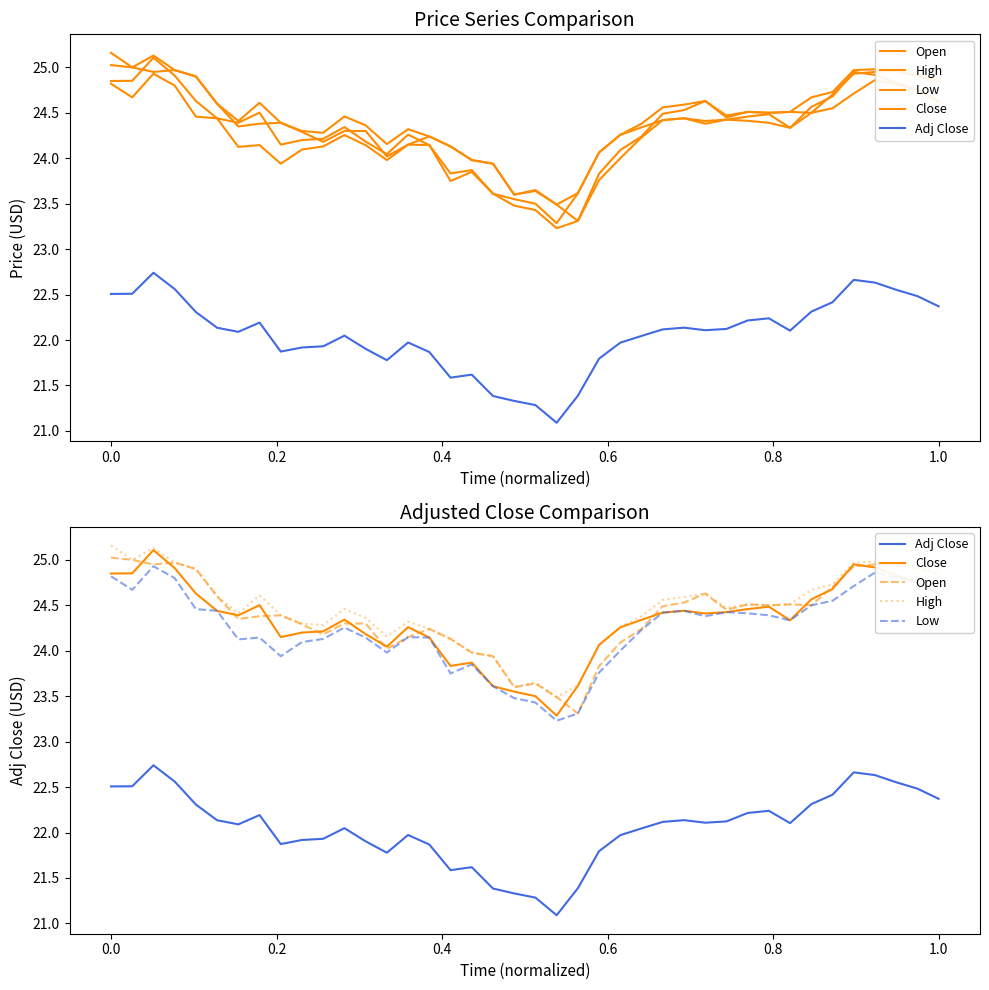

How many lines are shown in the chart?

5